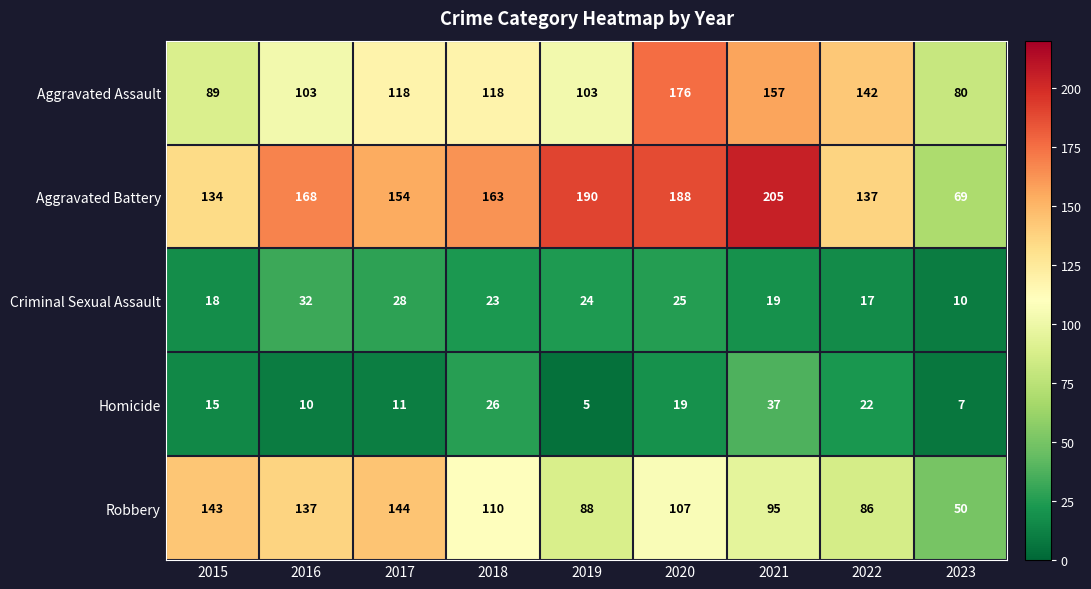

How many values in the Aggravated Assault series are below 118?

4